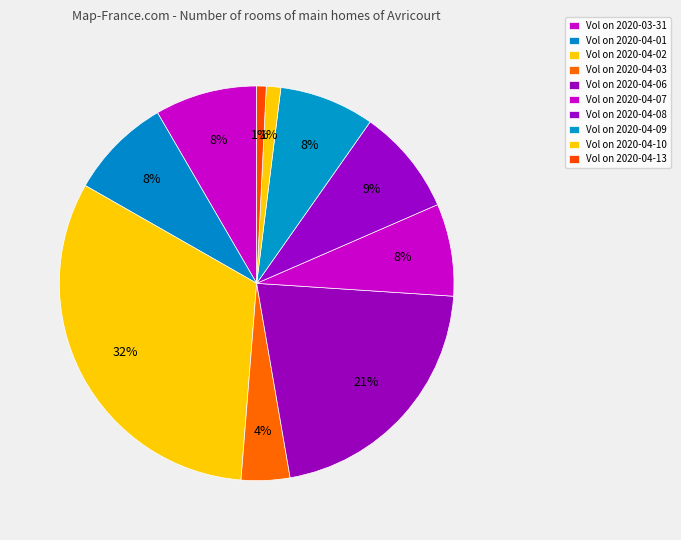

Count the number of slices in the pie.

10